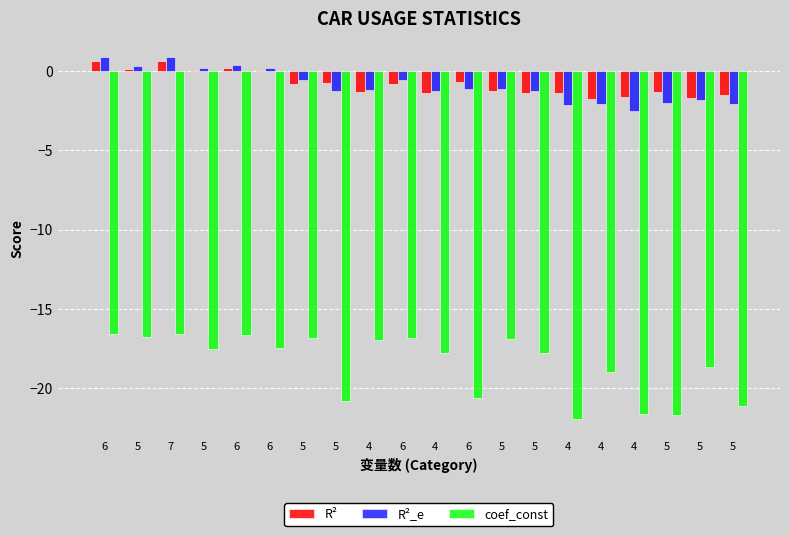

Does the chart contain any negative values?

Yes